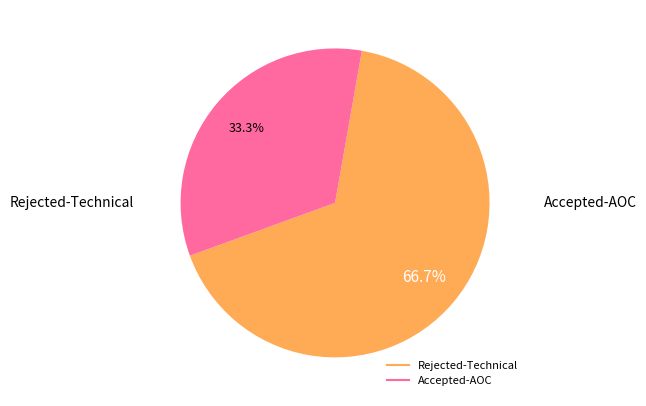

Does any single category account for the majority?

Yes